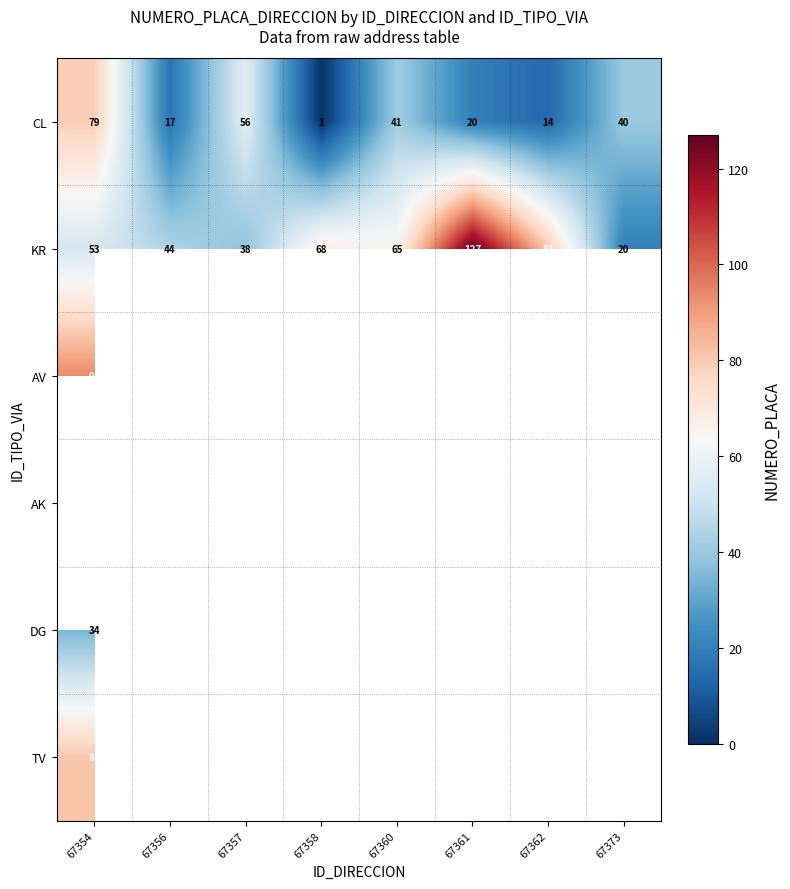

Count the number of categories in the chart.

8